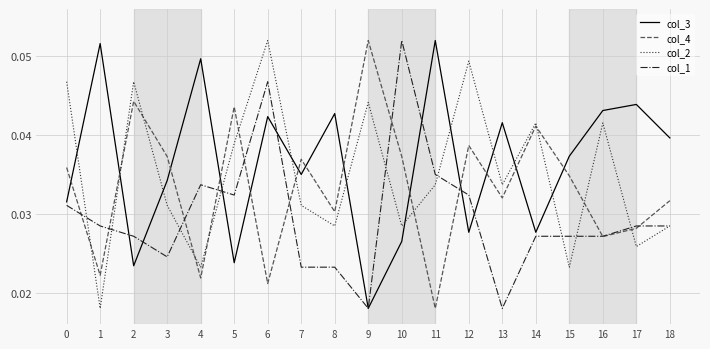

Which category has the highest value in the col_2 series?

6